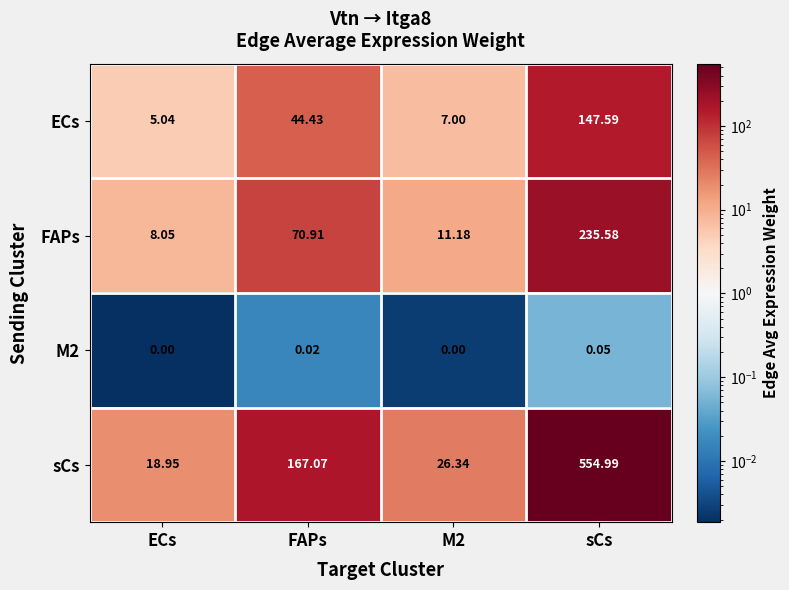

At which label is ECs closest to 76?

FAPs